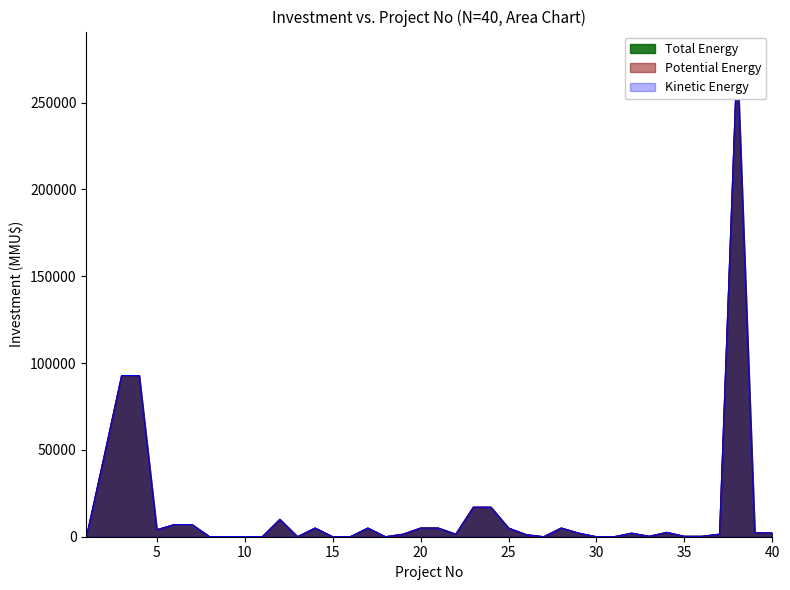

The Potential Energy series shows 42 at 9. True or false?

True